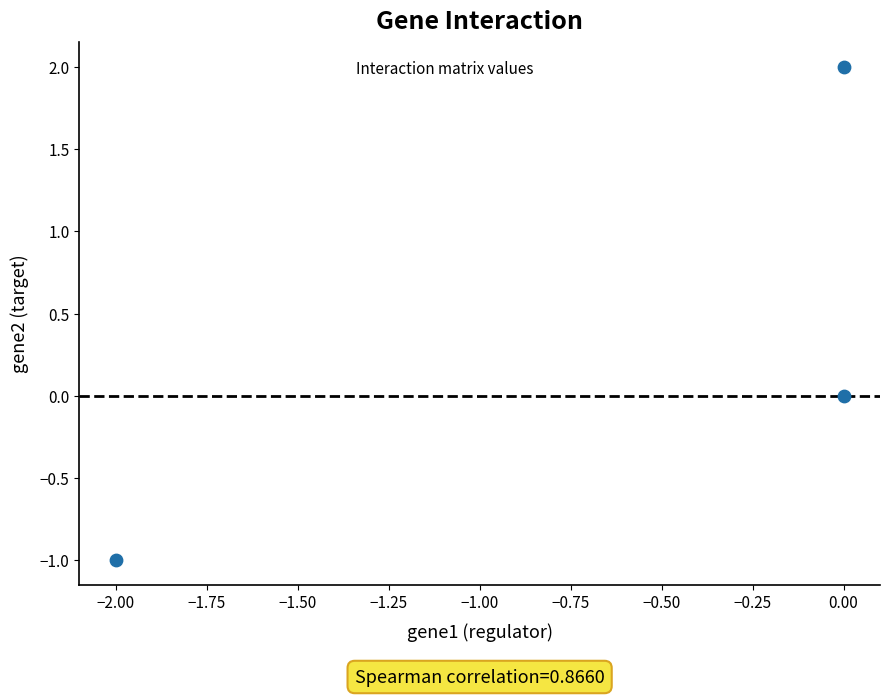

What is the average Y value?

0.3